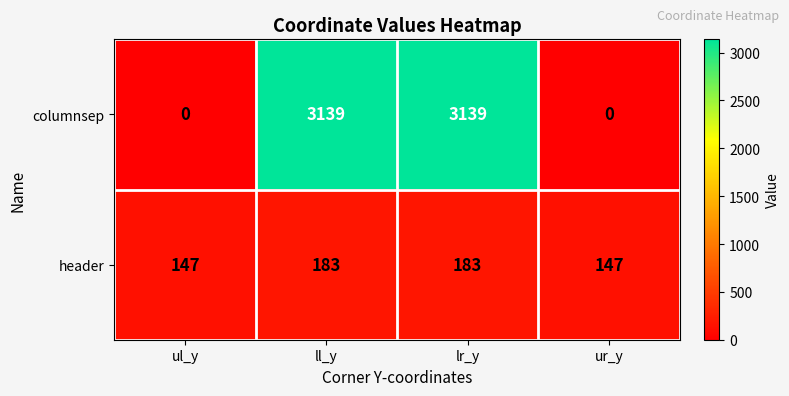

What is the difference between the maximum and minimum values in the header series?

36